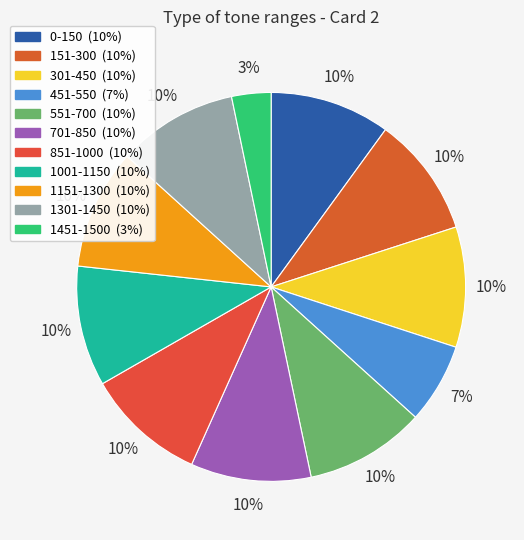

Rank the categories by value from highest to lowest.

0-150, 151-300, 301-450, 551-700, 701-850, 851-1000, 1001-1150, 1151-1300, 1301-1450, 451-550, 1451-1500